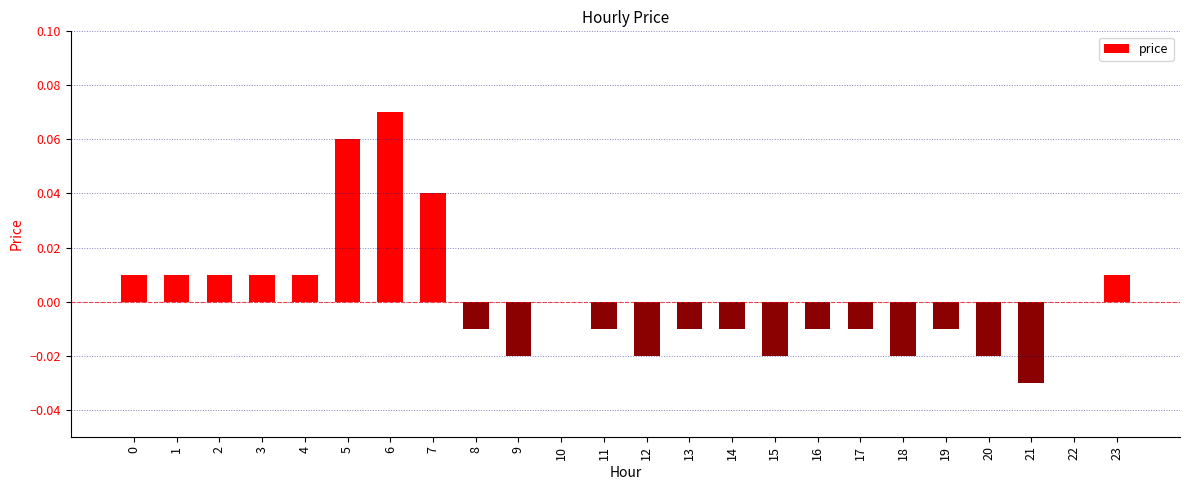

Between 23 and 21, which is larger?

23